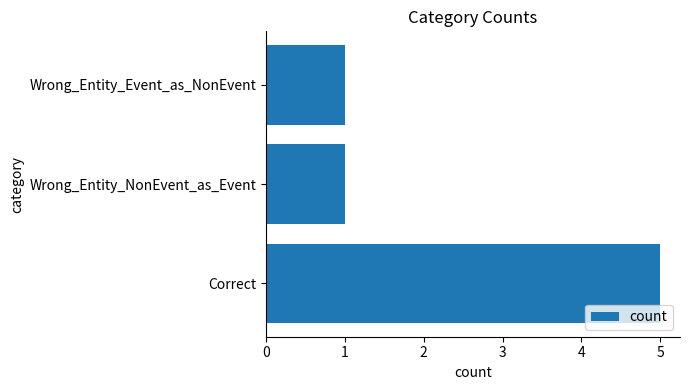

What is the maximum value shown in the chart?

5